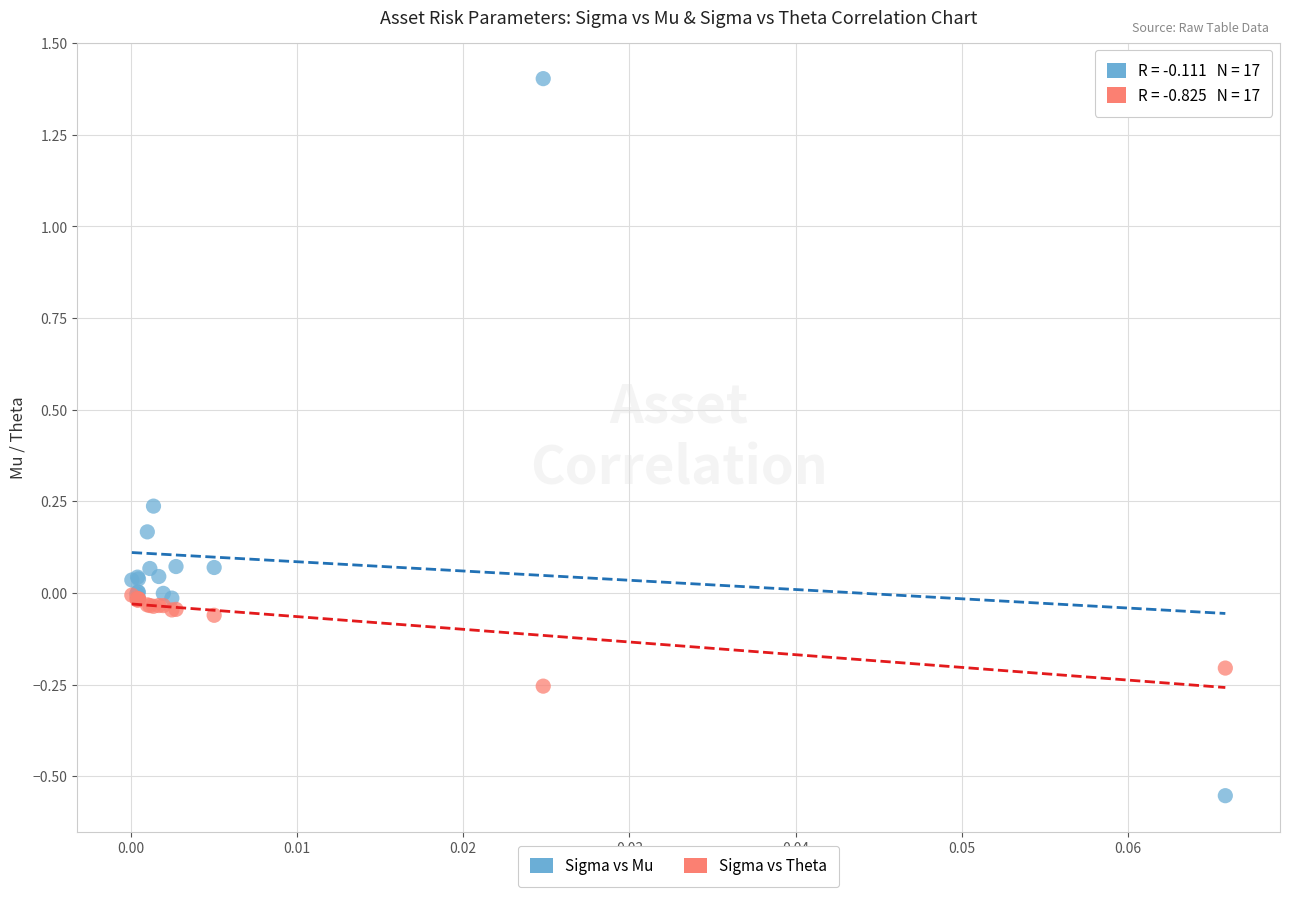

What are all the series names shown in the legend?

Sigma vs Mu, Sigma vs Theta